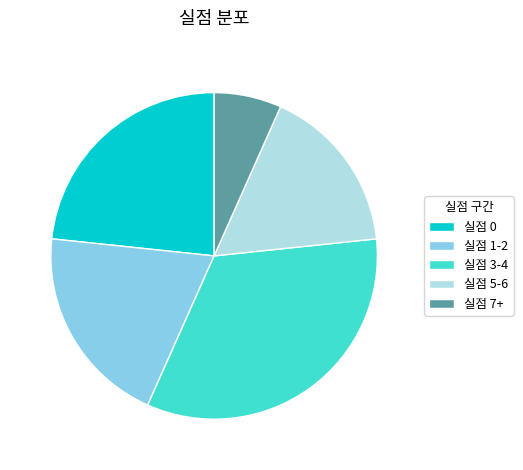

Is there a majority slice in this chart?

No